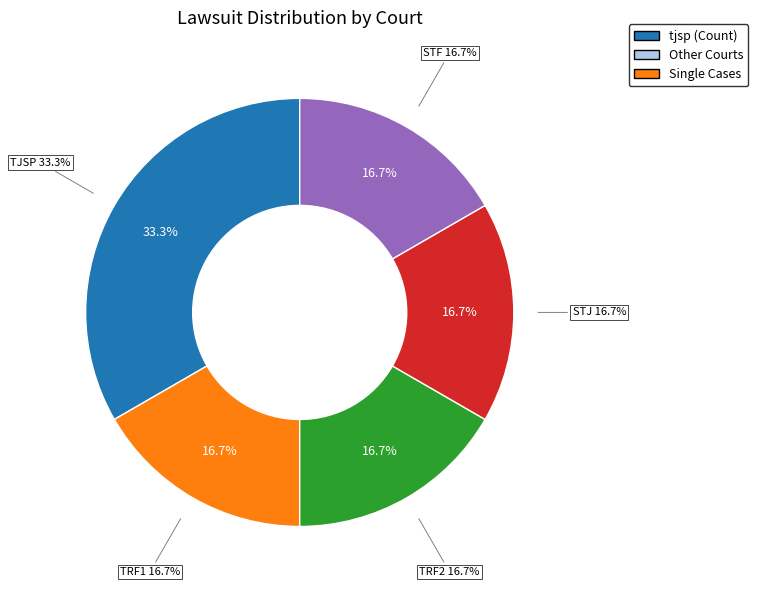

What is the smallest slice in the pie chart?

trf1